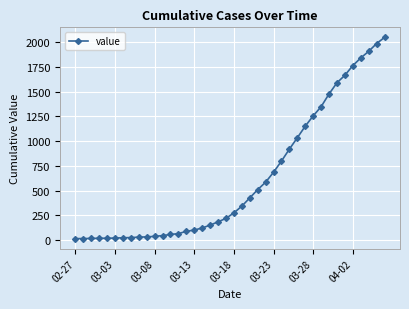

What is the difference between the maximum and minimum values?

2036